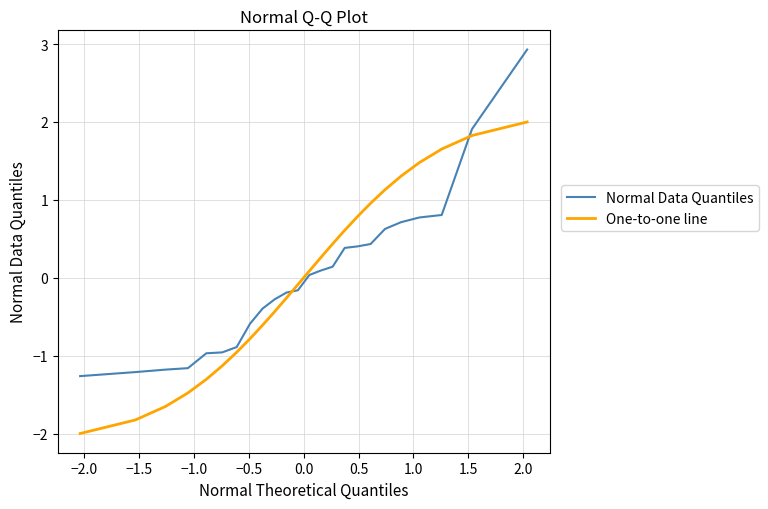

What is the difference between the maximum and minimum values in the Normal Data Quantiles series?

4.2